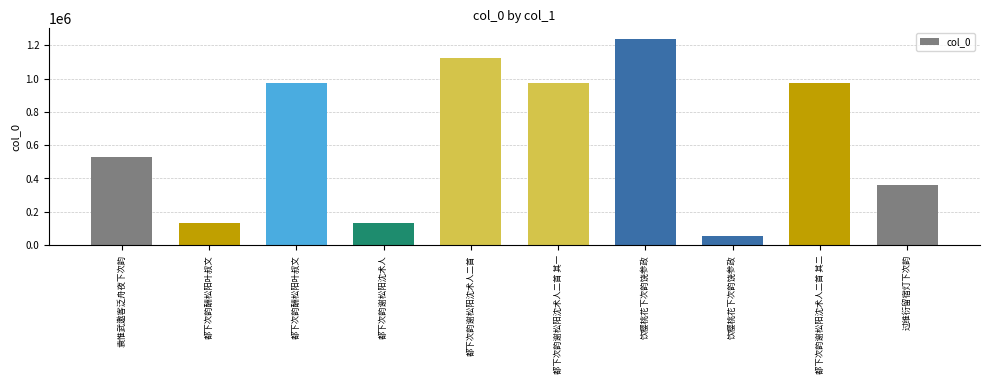

What is the difference between the maximum and minimum values?

1186550